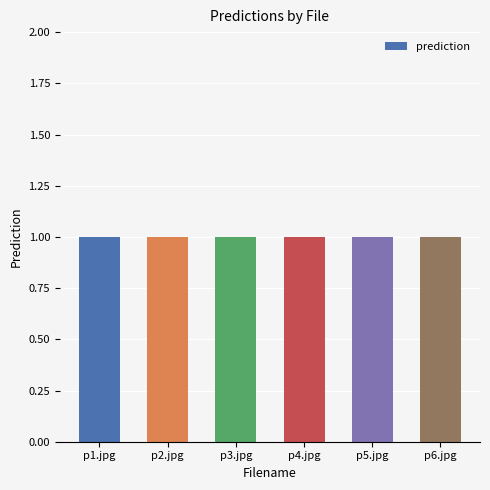

Which category has the highest value across all series?

p1.jpg